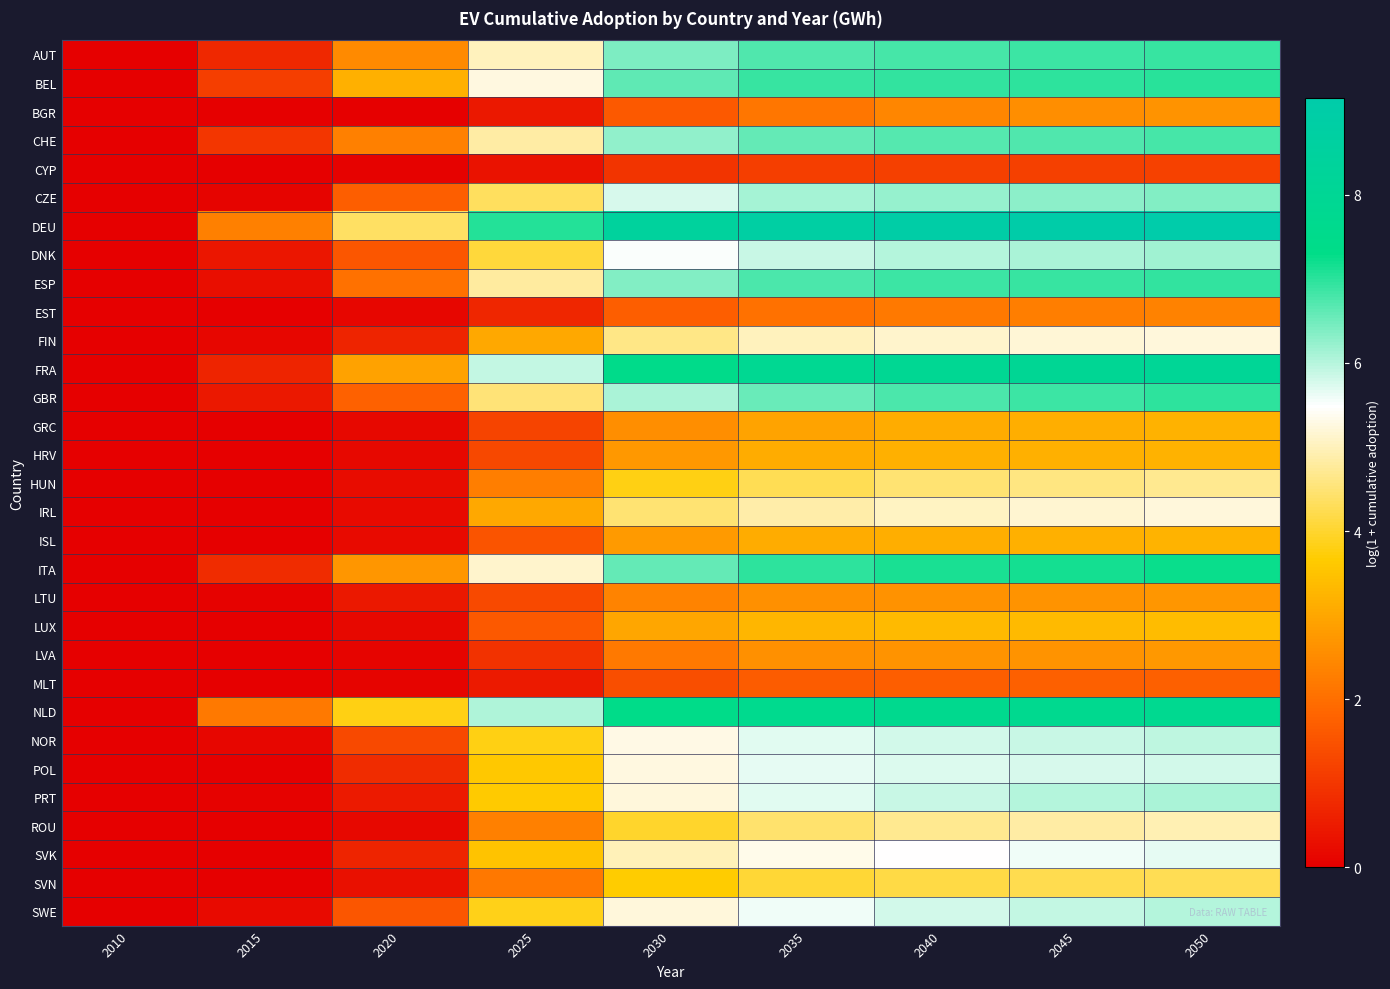

Between 2025 and 2050, which is larger?

2050